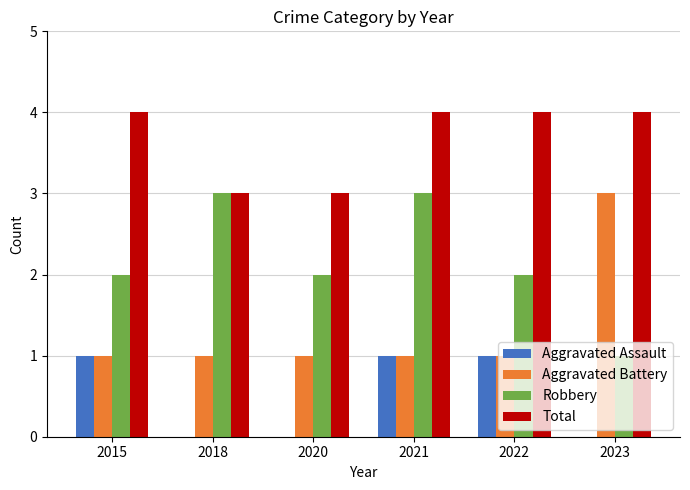

How many data points does each series have?

6